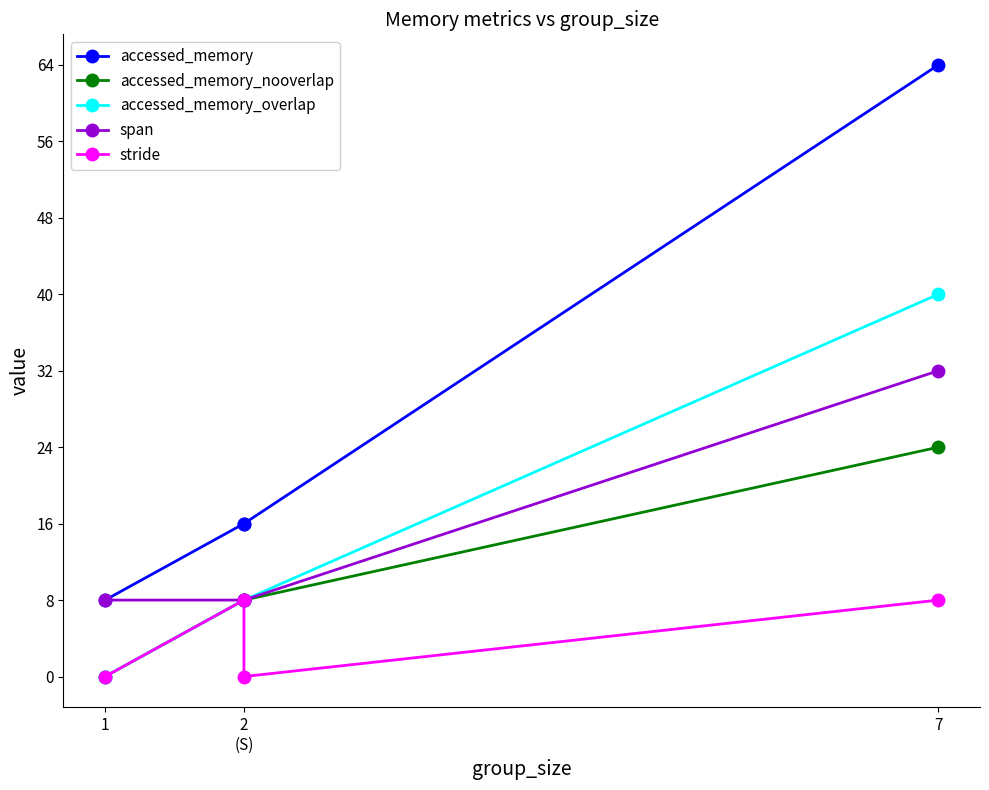

True or false: accessed_memory and stride intersect in this chart.

False